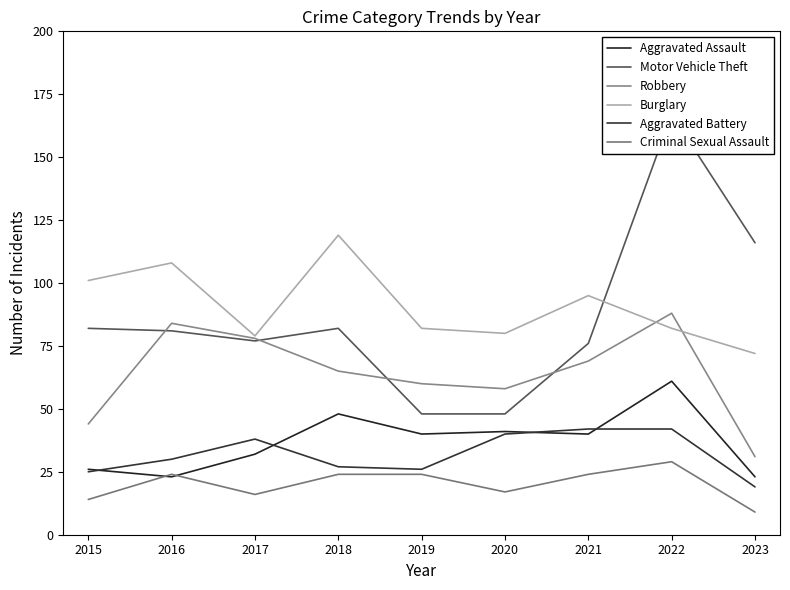

What is the average value of the Criminal Sexual Assault series?

20